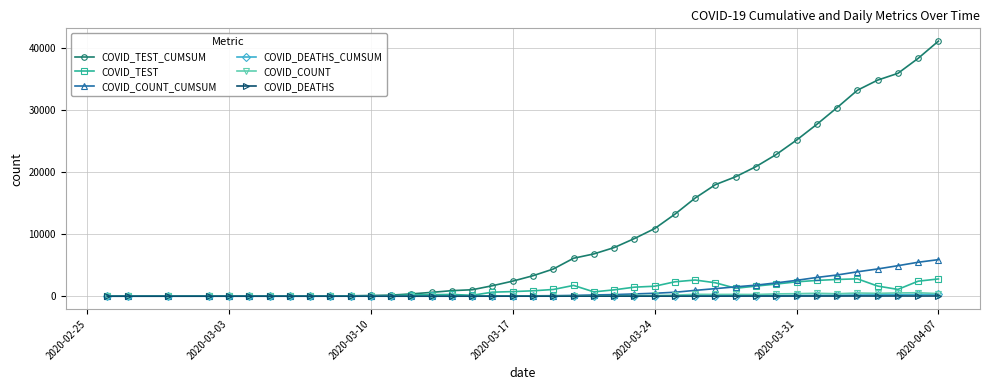

At how many categories does at least one series exceed 24707?

8